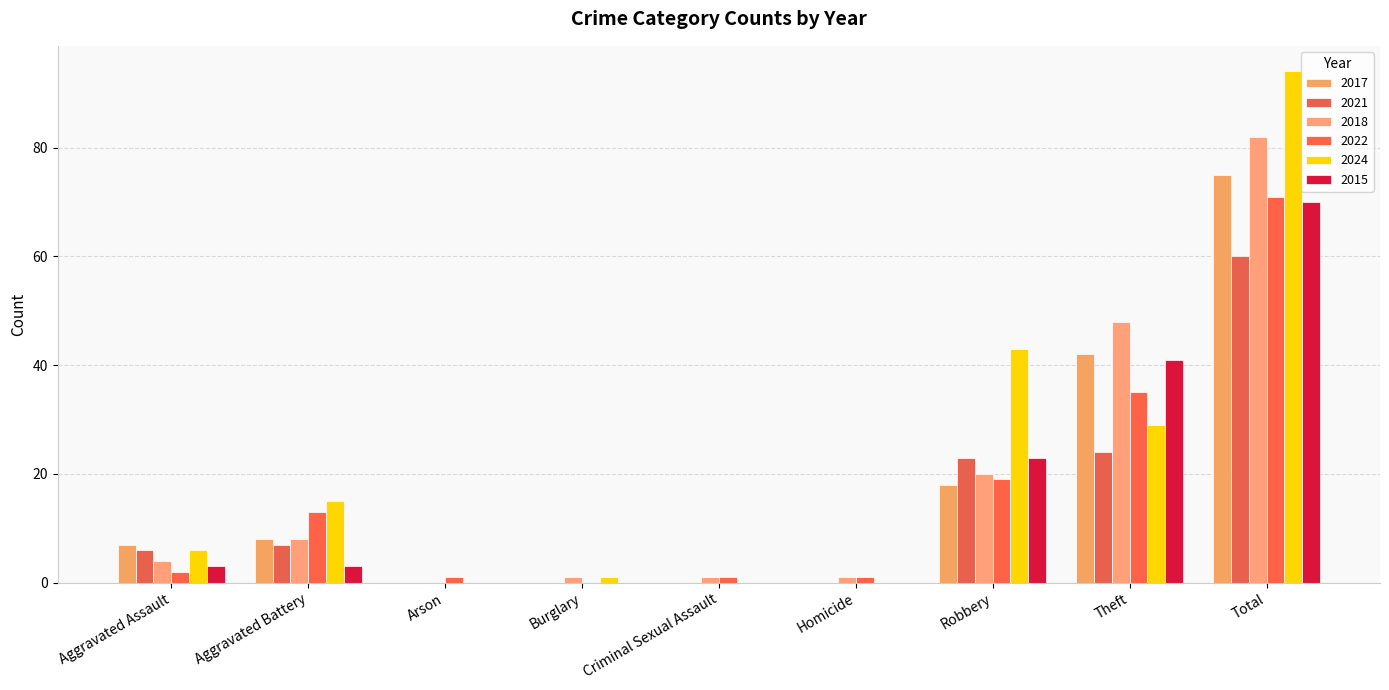

Is it true that 2022 equals 1 at Criminal Sexual Assault?

True